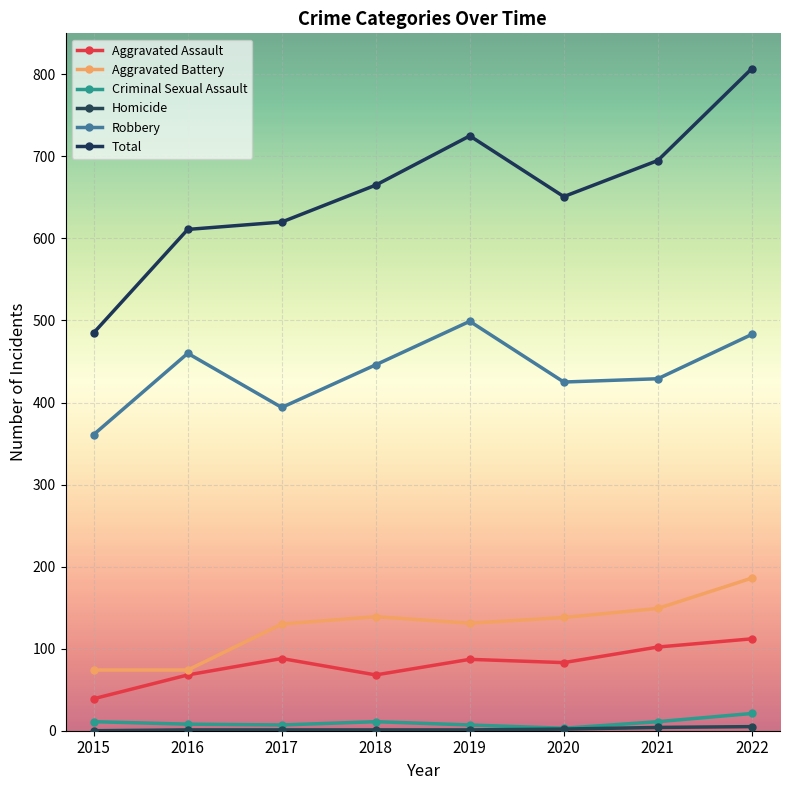

How many values in the Total series are below 665?

4